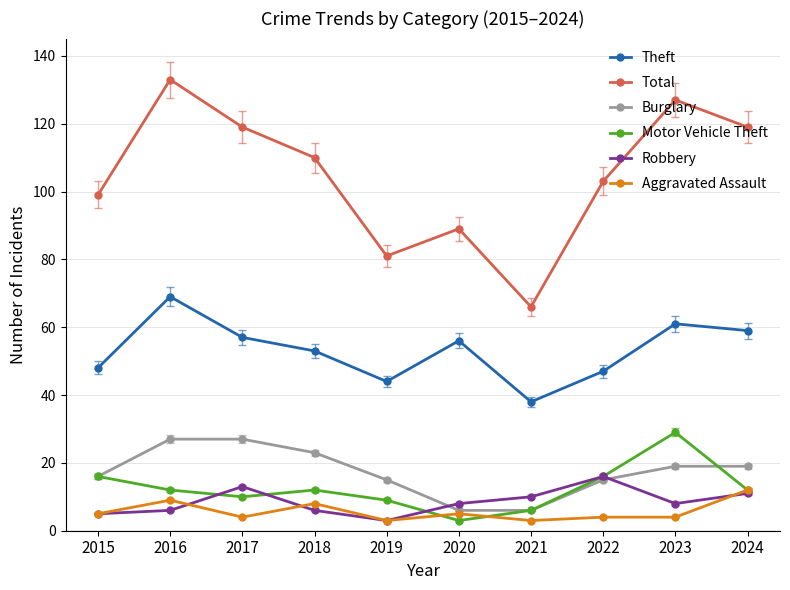

What are all the series names shown in the legend?

Theft, Total, Burglary, Motor Vehicle Theft, Robbery, Aggravated Assault